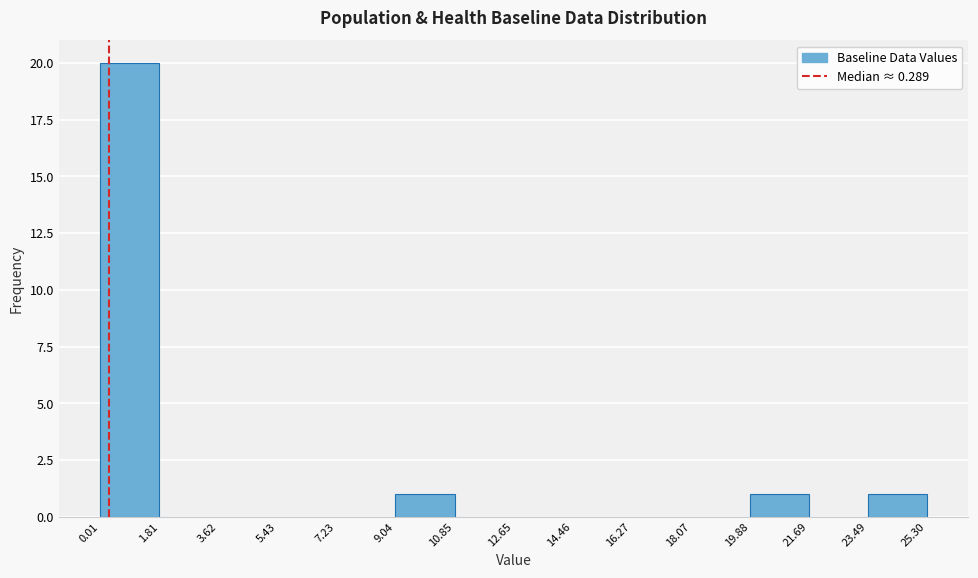

Reading left to right, transcribe this chart: for each bar, give the range it covers on the x-axis and its height. The values are not printed on the chart, so give them approximately, as read against the axis.

0.01 to 1.81: 20
1.81 to 3.62: 0
3.62 to 5.43: 0
5.43 to 7.23: 0
7.23 to 9.04: 0
9.04 to 10.85: 1
10.85 to 12.65: 0
12.65 to 14.46: 0
14.46 to 16.27: 0
16.27 to 18.07: 0
18.07 to 19.88: 0
19.88 to 21.69: 1
21.69 to 23.49: 0
23.49 to 25.30: 1